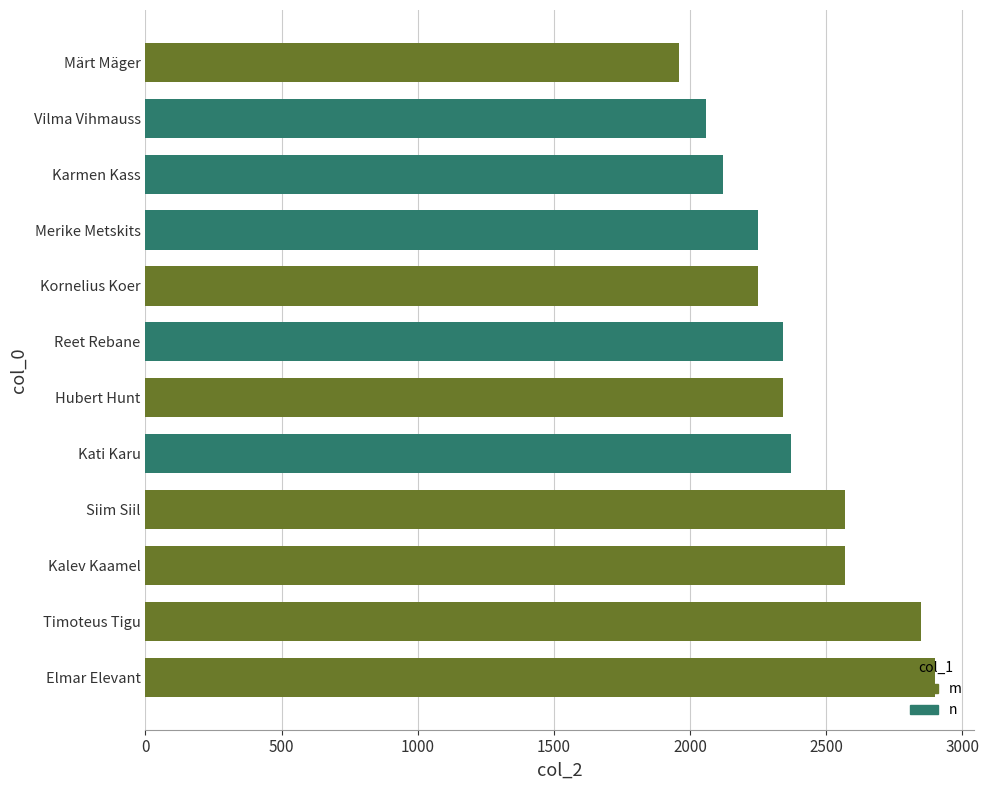

Reading right to left, what are all the values shown in this chart?

2250	2120	2570	2340	2850	2900	2370	2250	2060	1960	2570	2340